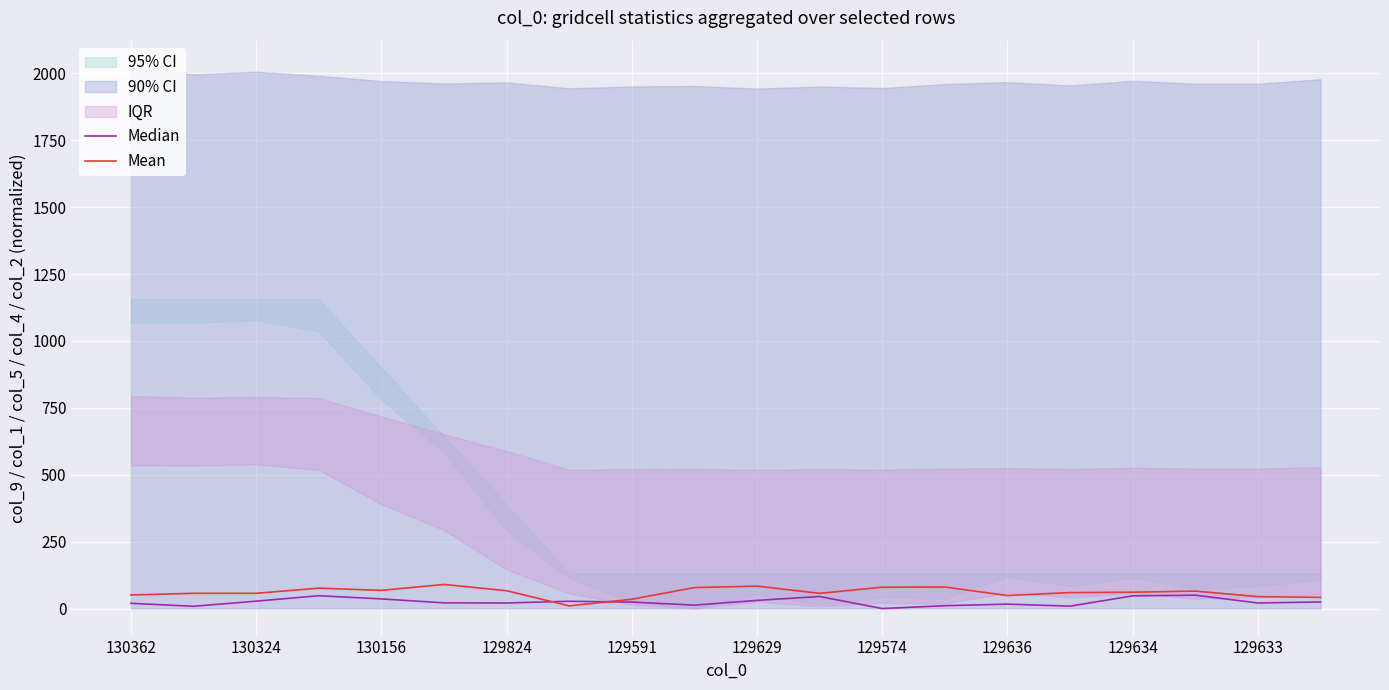

At how many categories does at least one series exceed 2?

20